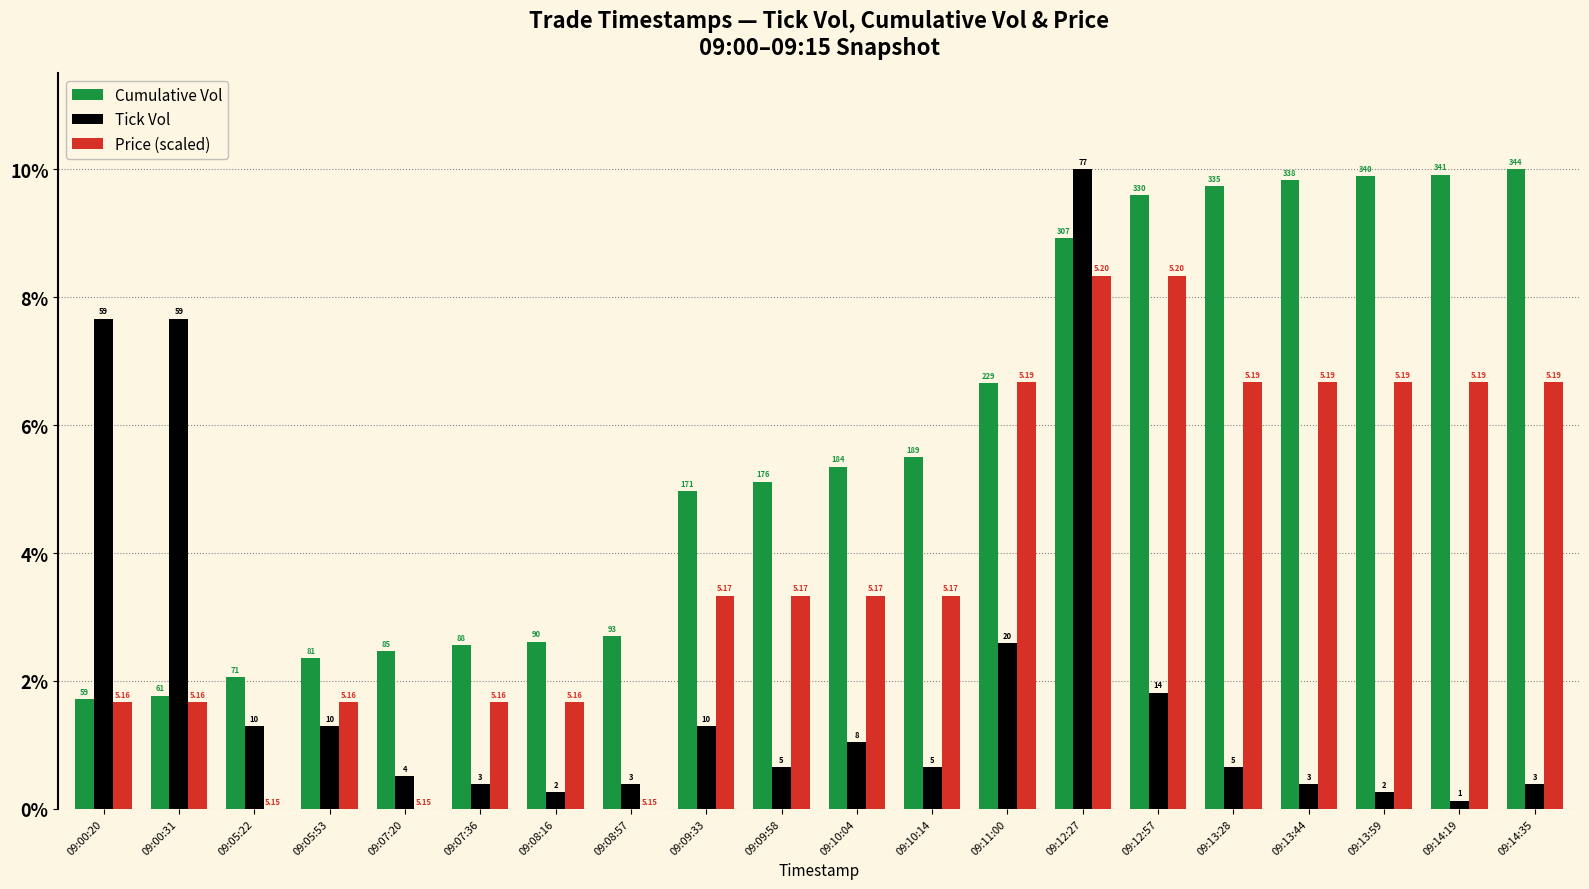

What are all the series names shown in the legend?

Cumulative Vol, Tick Vol, Price (scaled)